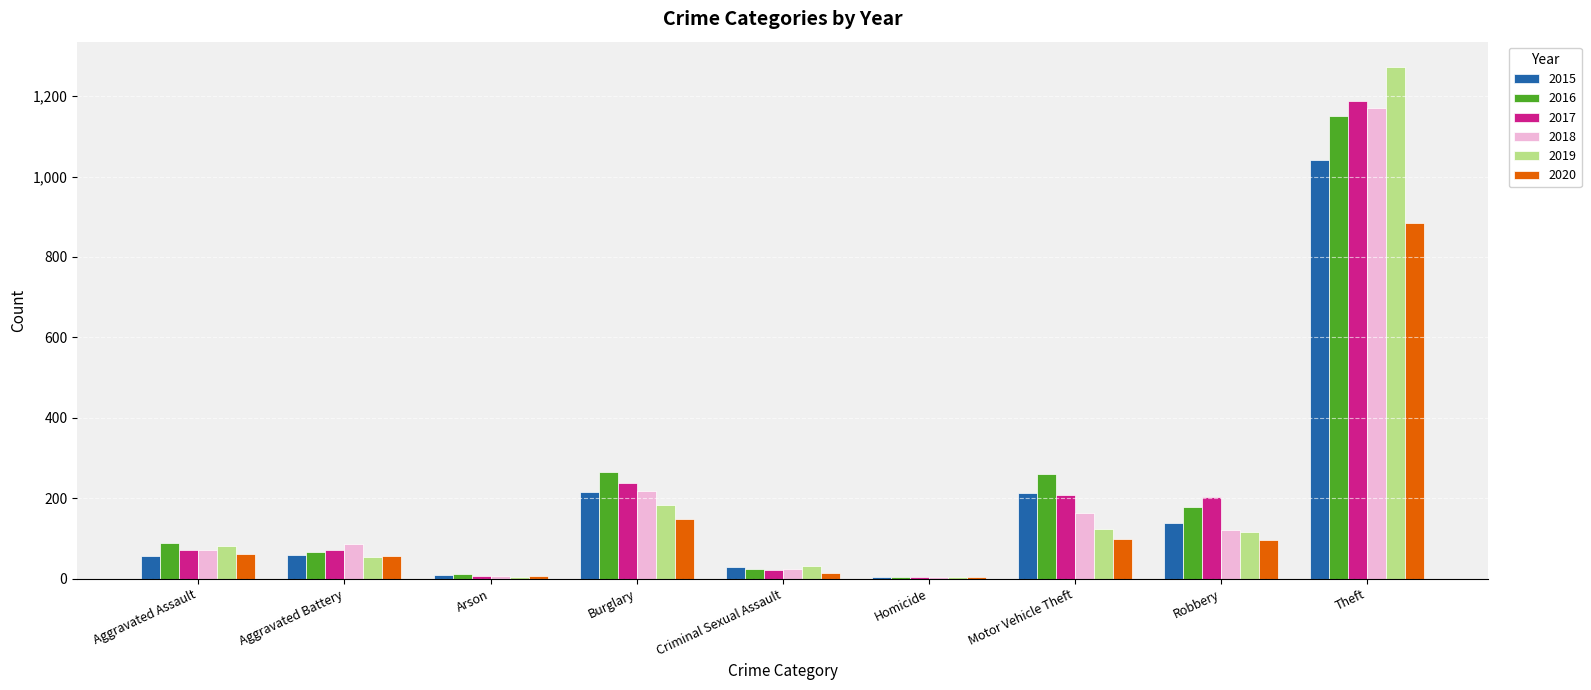

Is it true that 2016 equals 45 at Aggravated Assault?

False